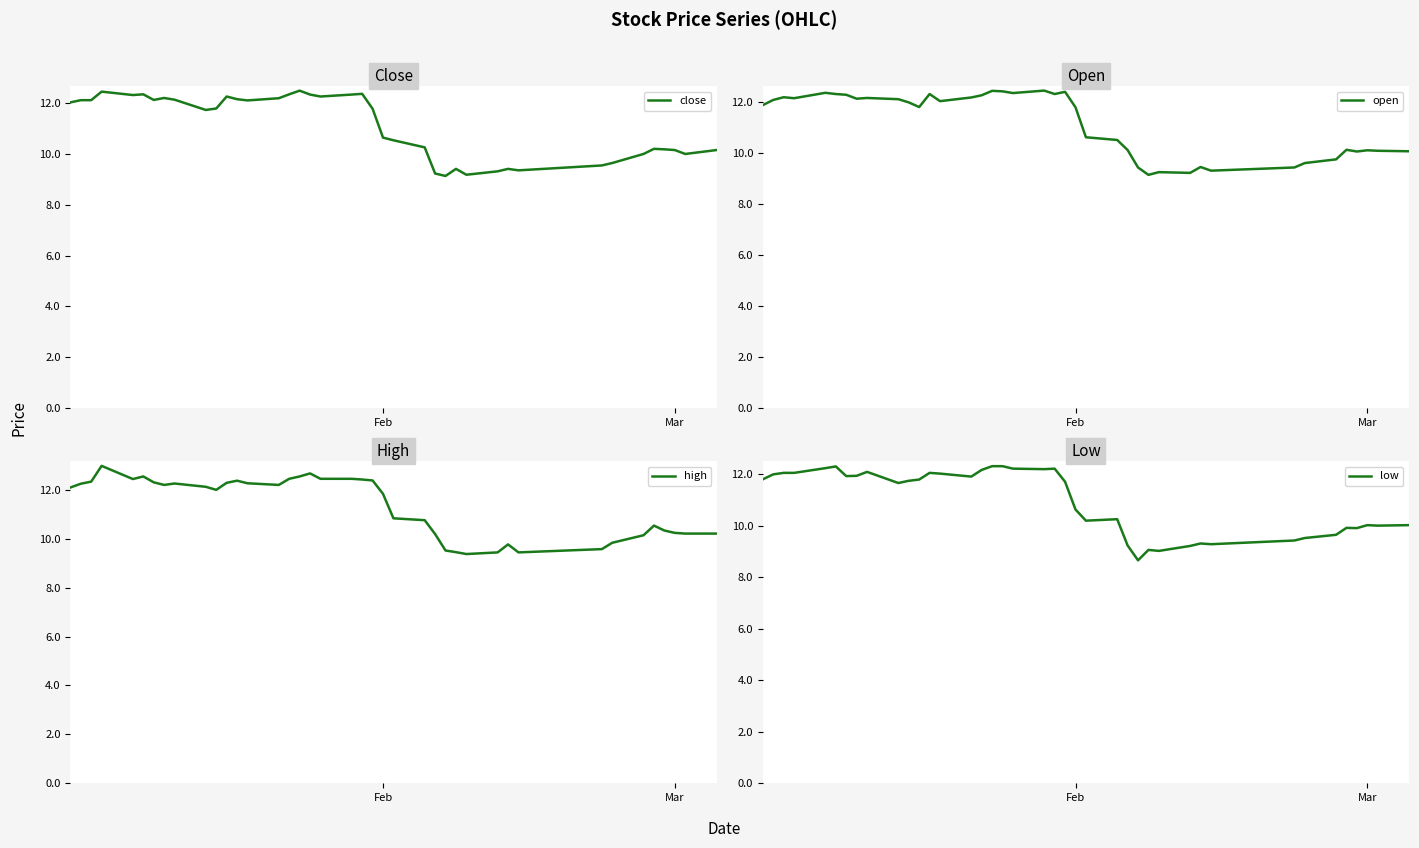

The close series shows 18.1 at Feb. True or false?

False